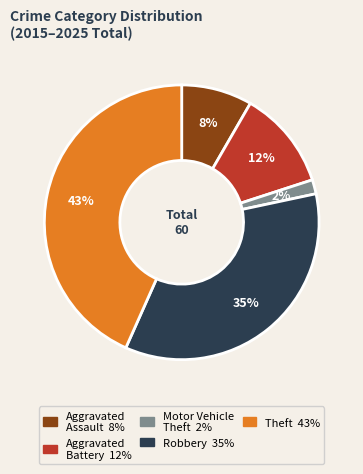

Rank the categories by value from highest to lowest.

Theft, Robbery, Aggravated Battery, Aggravated Assault, Motor Vehicle Theft